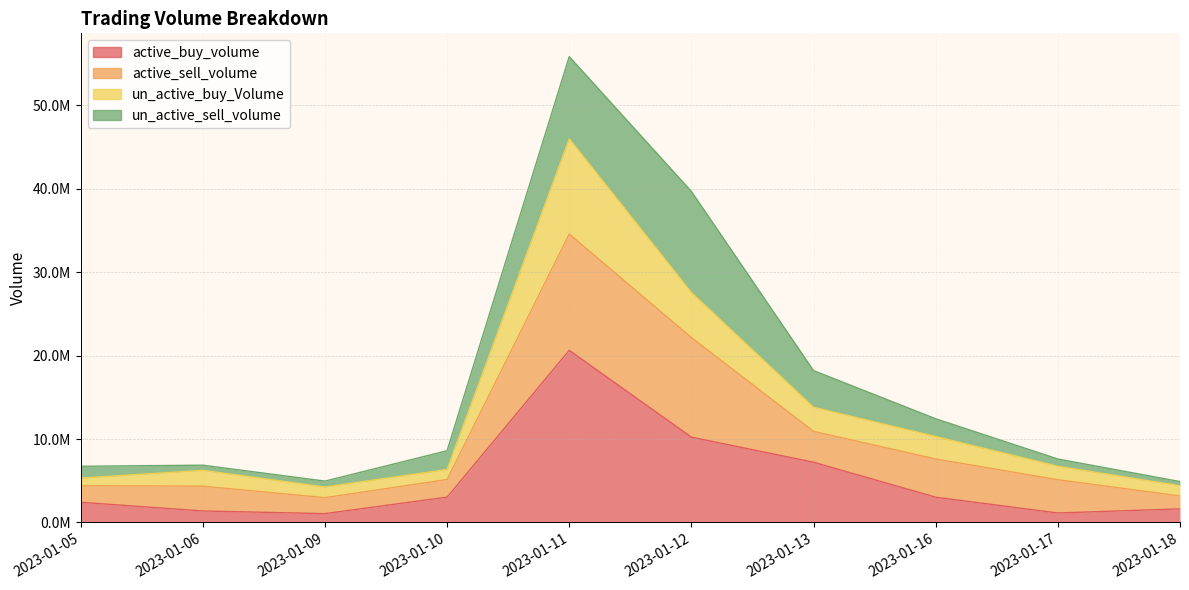

Which label corresponds to the smallest value in the chart?

2023-01-09